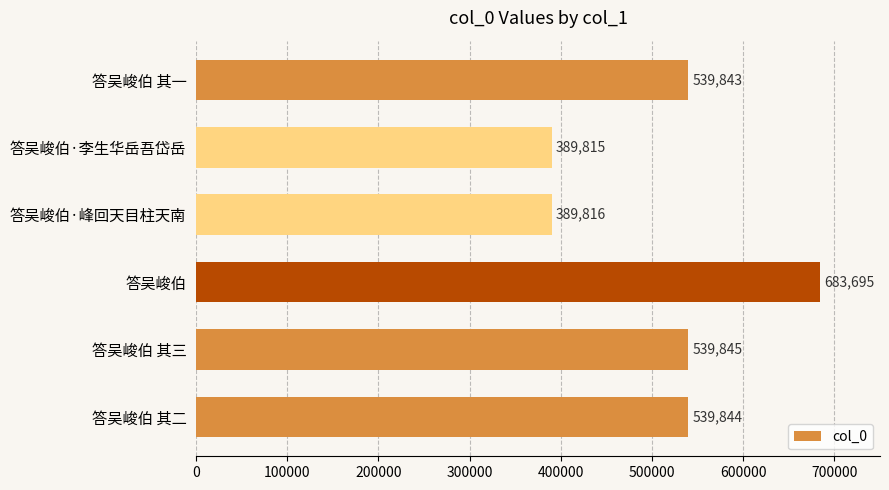

Reading bottom to top, list all the values displayed in this chart.

539844	539845	683695	389816	389815	539843